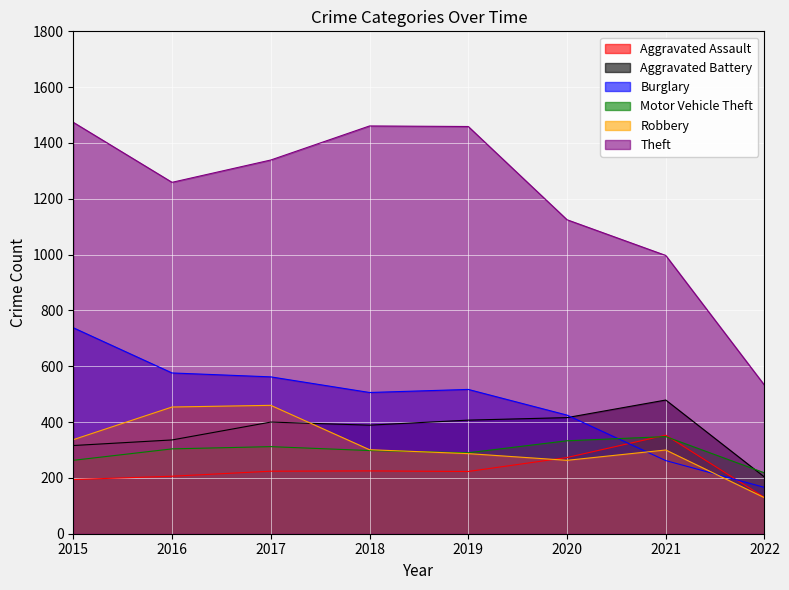

In Burglary, how many points are lower than both neighbors (excluding endpoints)?

1